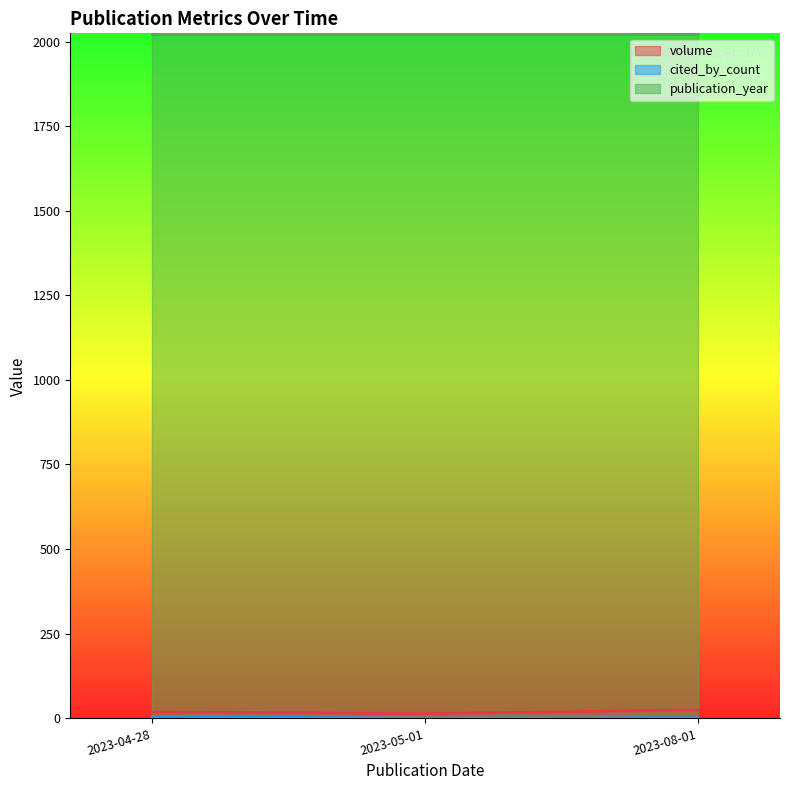

Reading left to right, what are all the values shown in this chart?

volume: 2023-04-28=18	2023-08-01=24	2023-05-01=13
cited_by_count: 2023-04-28=4	2023-08-01=1	2023-05-01=0
publication_year: 2023-04-28=2023	2023-08-01=2023	2023-05-01=2023